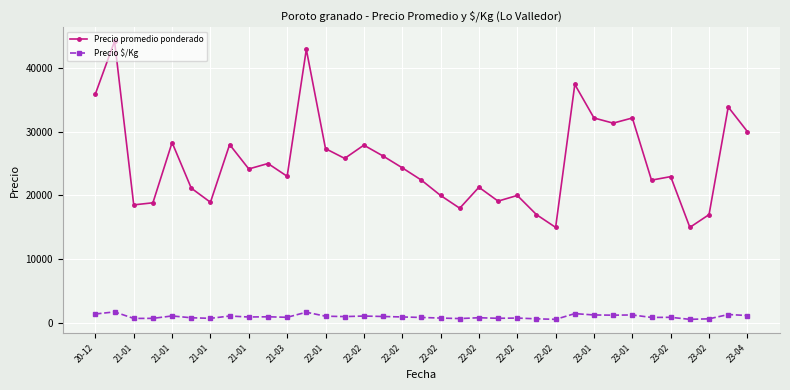

Which series has the largest total across all categories?

Precio promedio ponderado